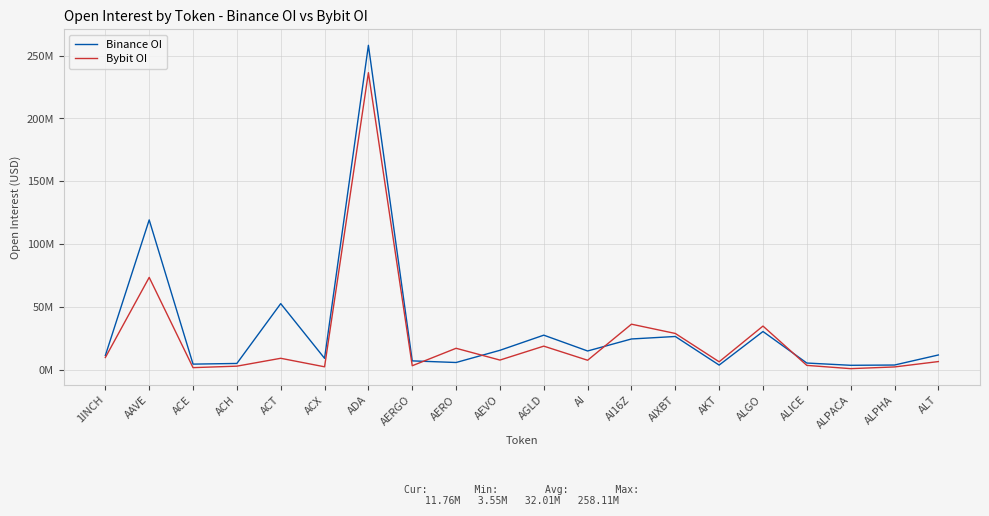

What is the average value of the Bybit OI series?

25464133